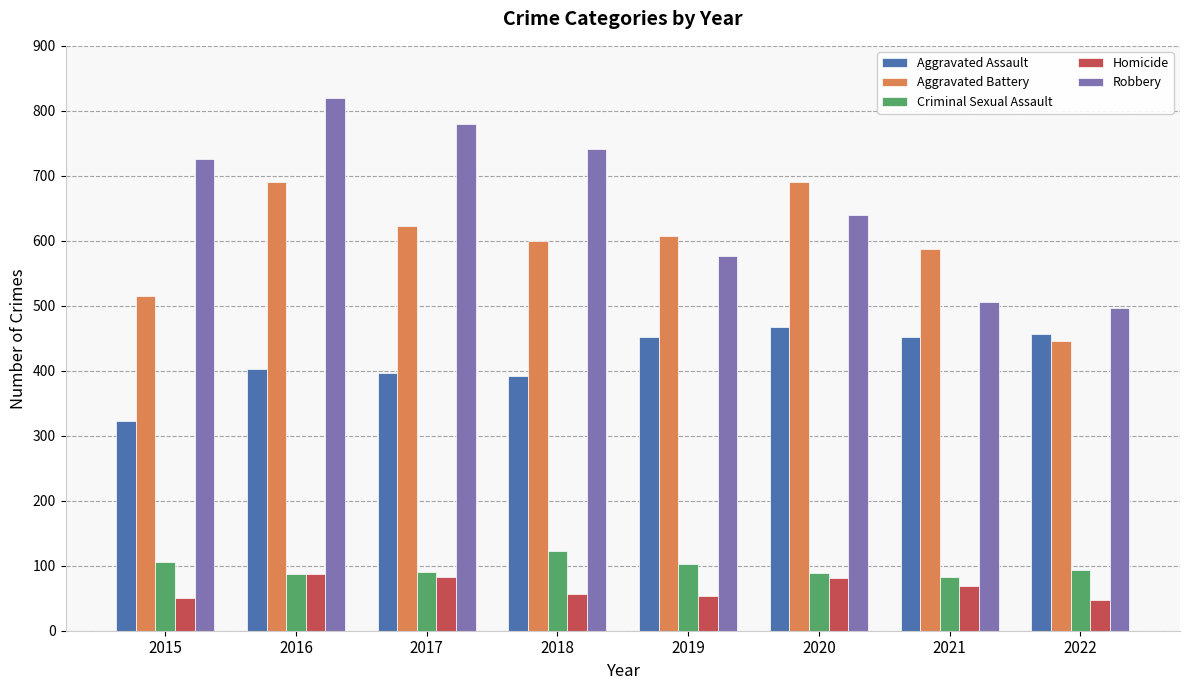

List the labels in order of Robbery value, largest first.

2016, 2017, 2018, 2015, 2020, 2019, 2021, 2022